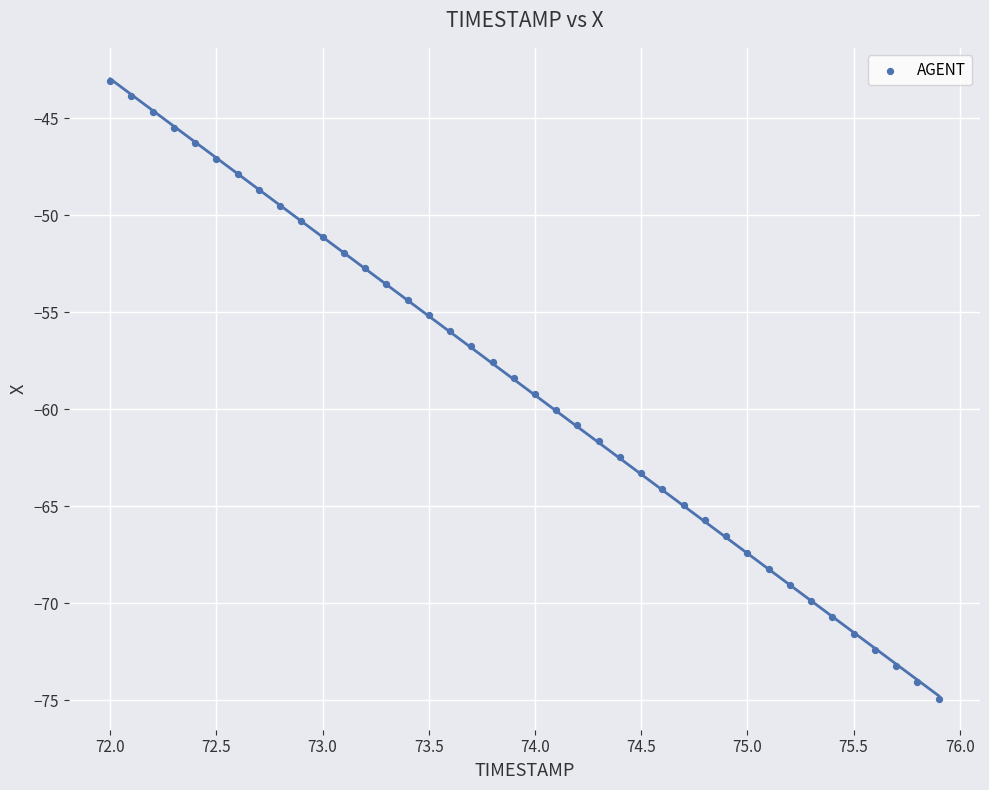

What is the range of Y values (max minus min)?

31.9